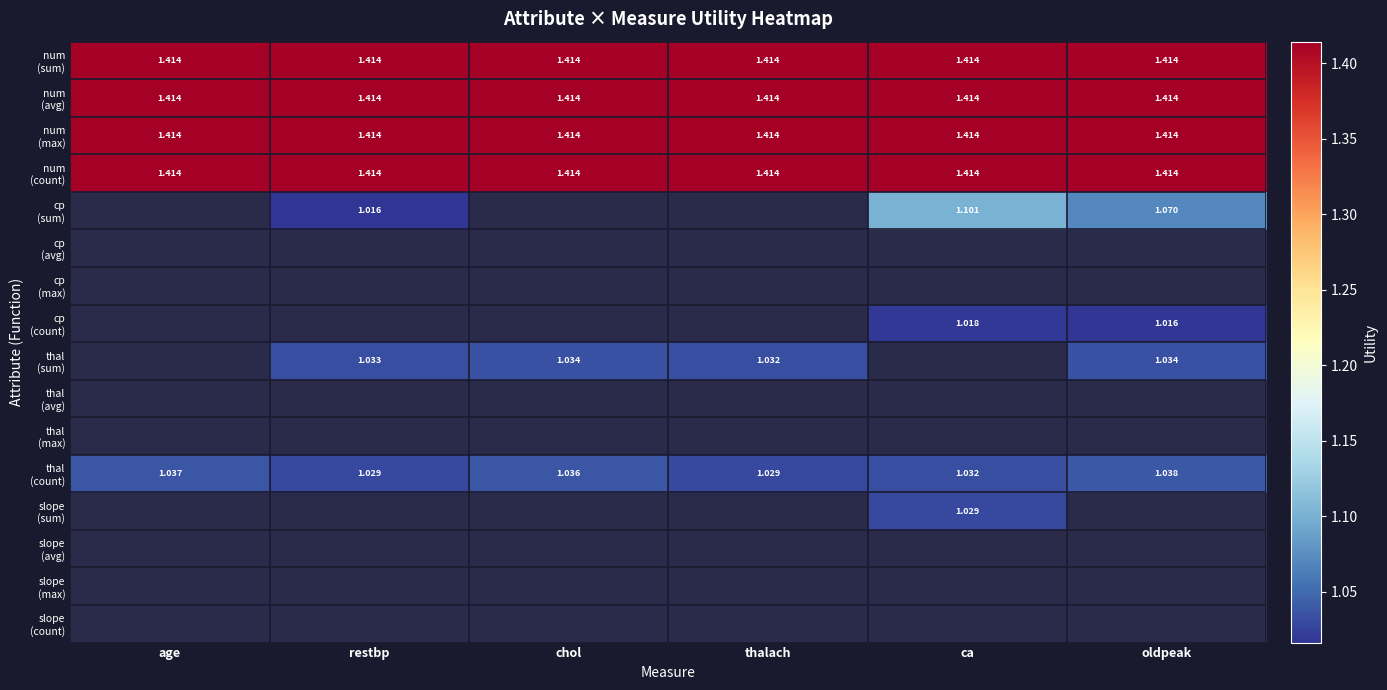

What is the spread (max minus min) of values at chol?

0.4